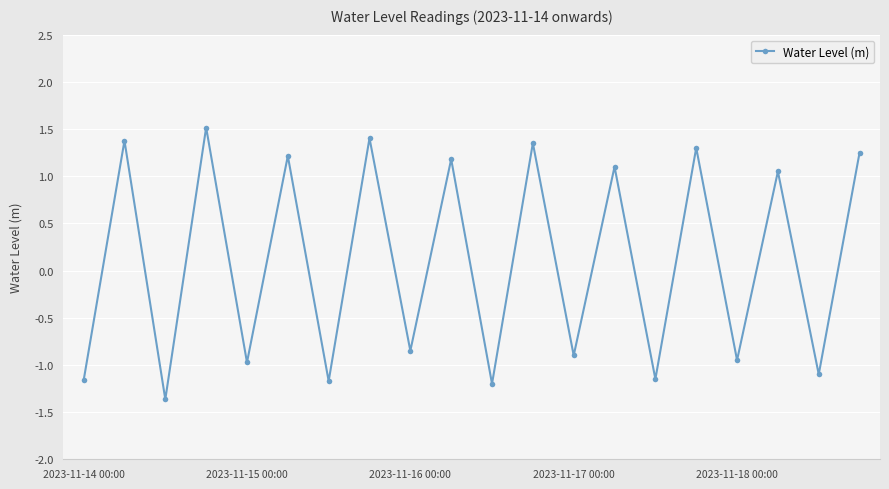

How many interior local peaks (higher than both neighbors) does the data have?

9